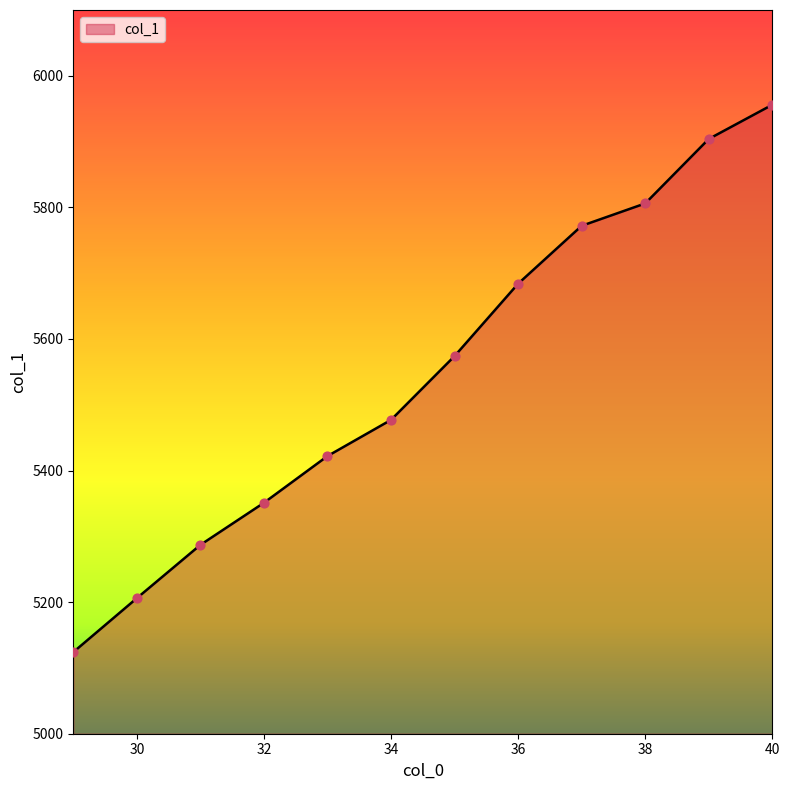

What is the difference between the maximum and minimum values?

832